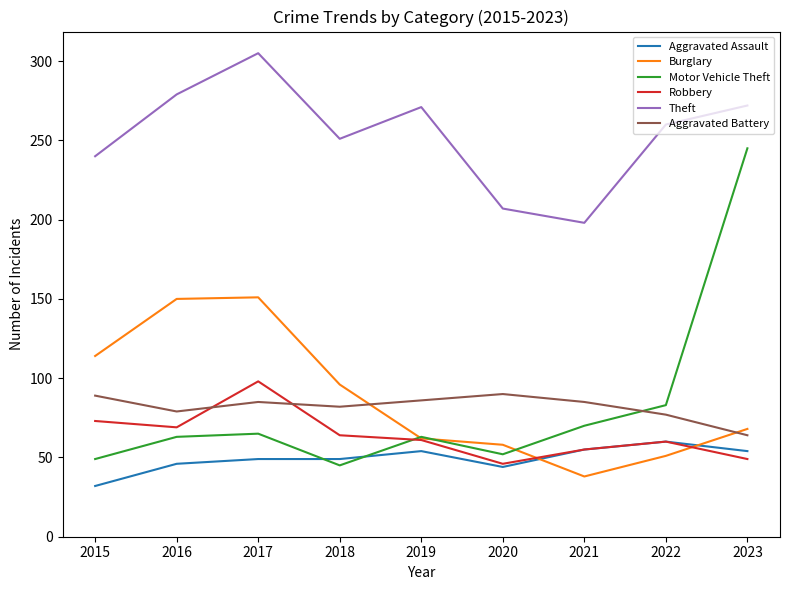

Which series has the widest spread of values?

Motor Vehicle Theft